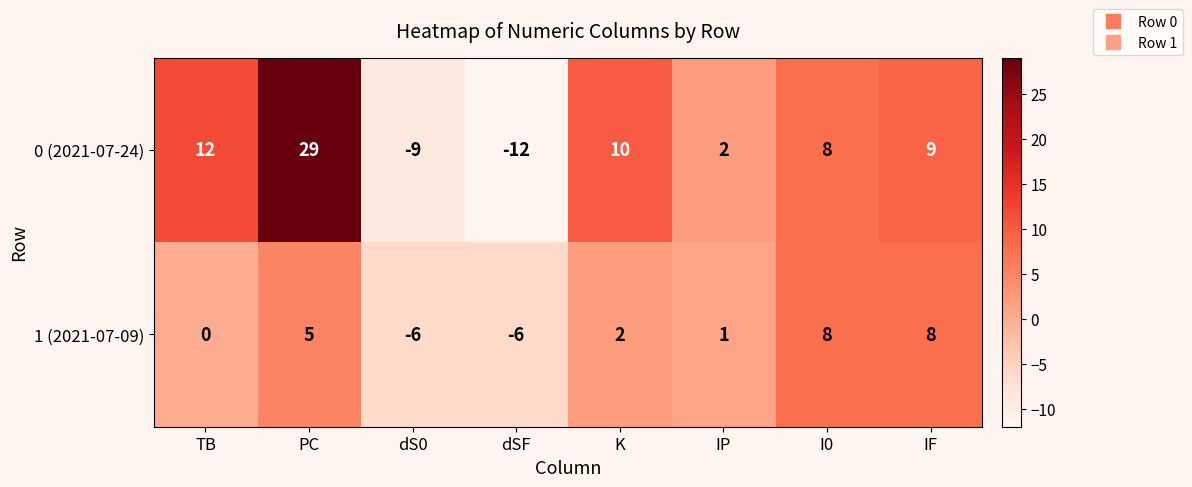

The value of 0 (2021-07-24) at K is 18. True or false?

False